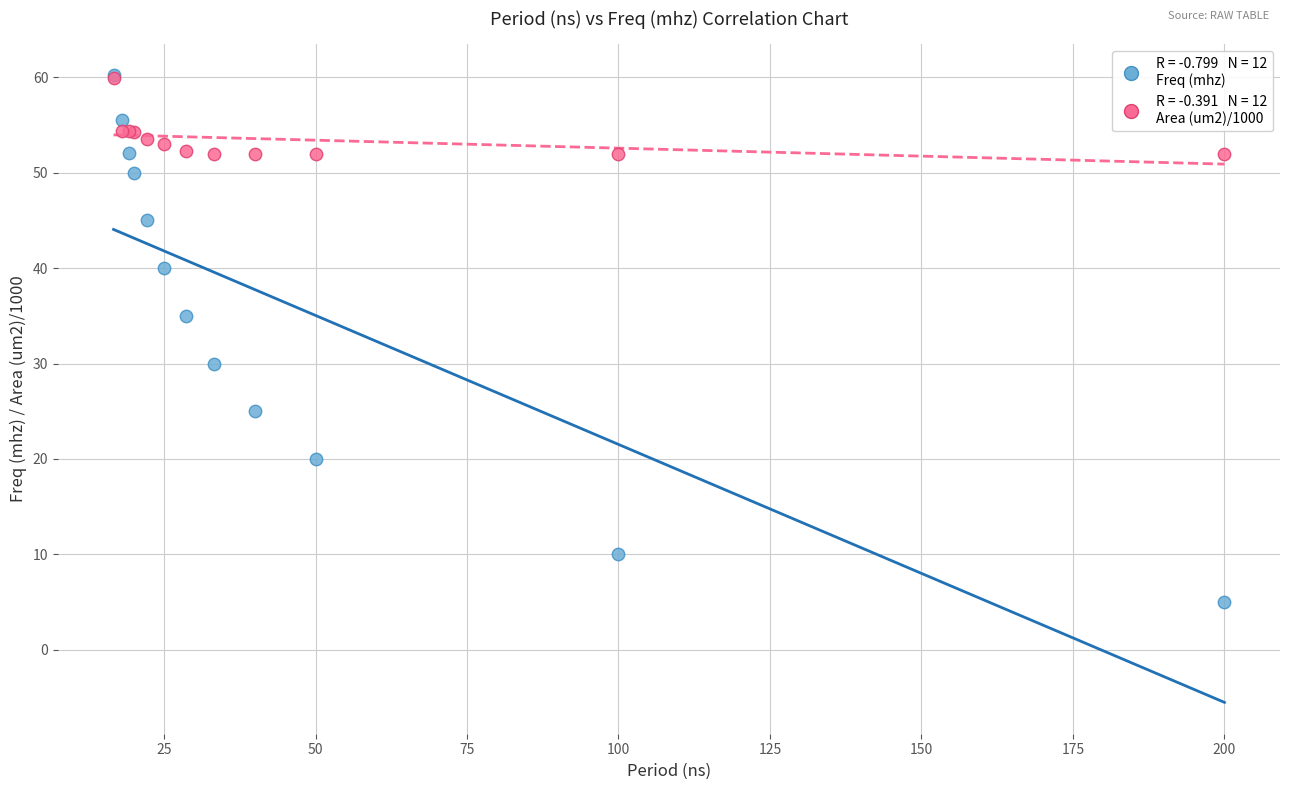

Across all series, what Y value is closest to 32?

30.0